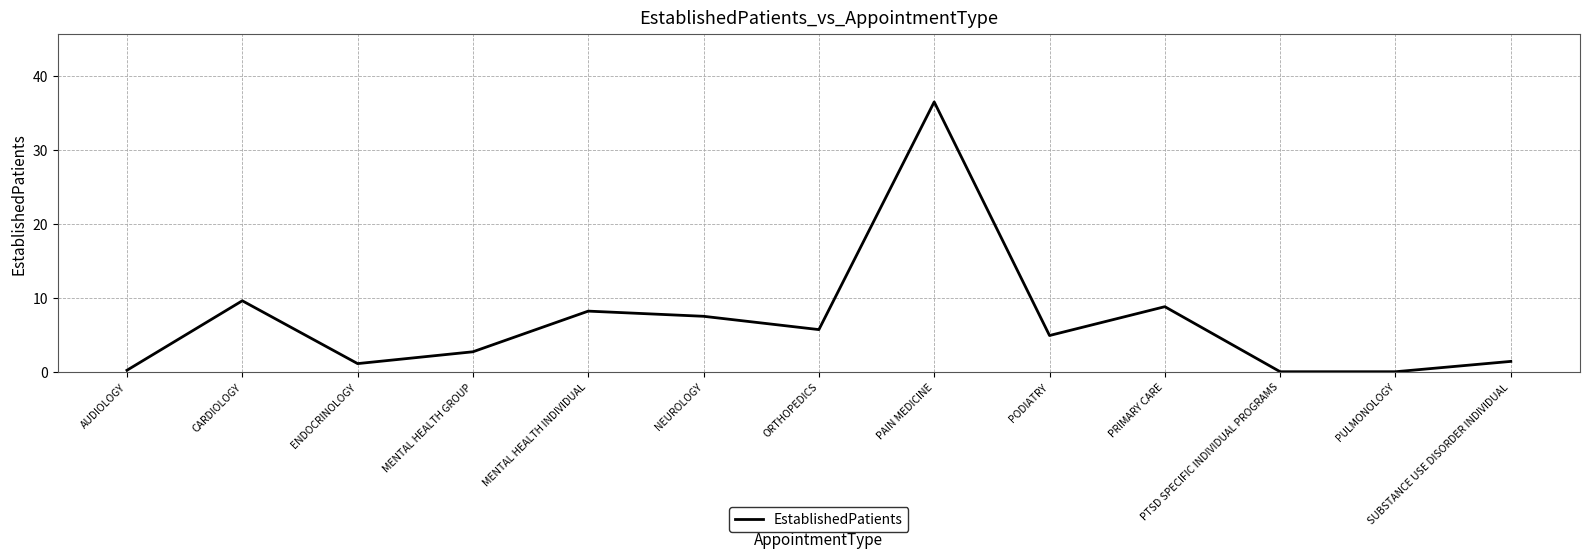

What is the maximum value shown in the chart?

36.5